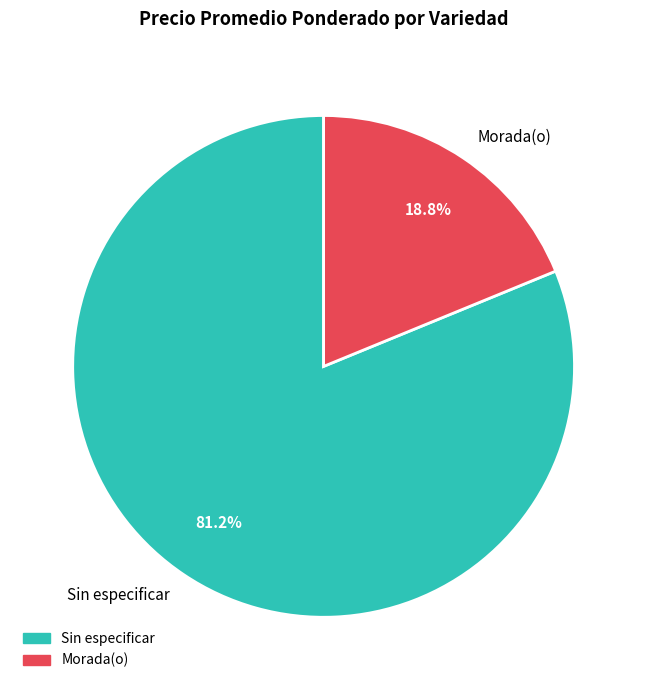

To the nearest percent, what is the combined percentage of Morada(o) and Sin especificar?

100%